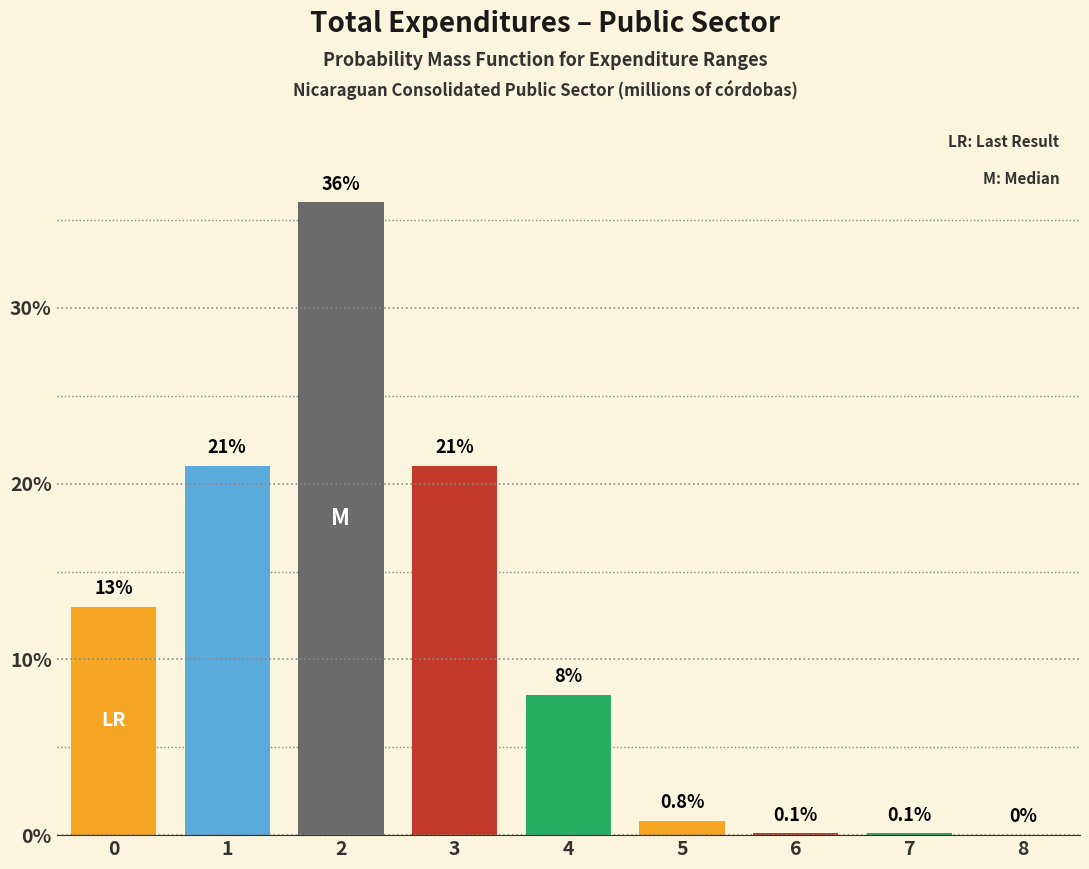

Reading left to right, list all the values displayed in this chart.

0=13.0	1=21.0	2=36.0	3=21.0	4=8.0	5=0.8	6=0.1	7=0.1	8=0.0